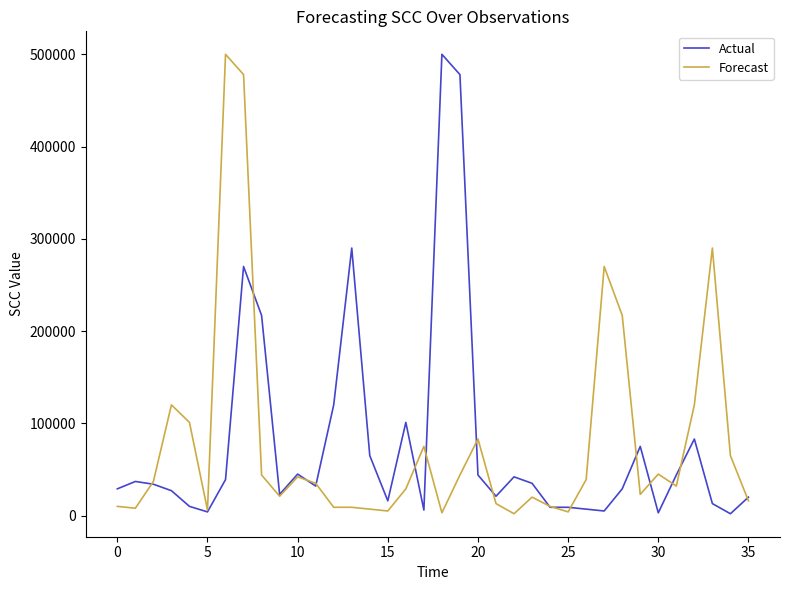

What is the maximum value shown in the chart?

500000